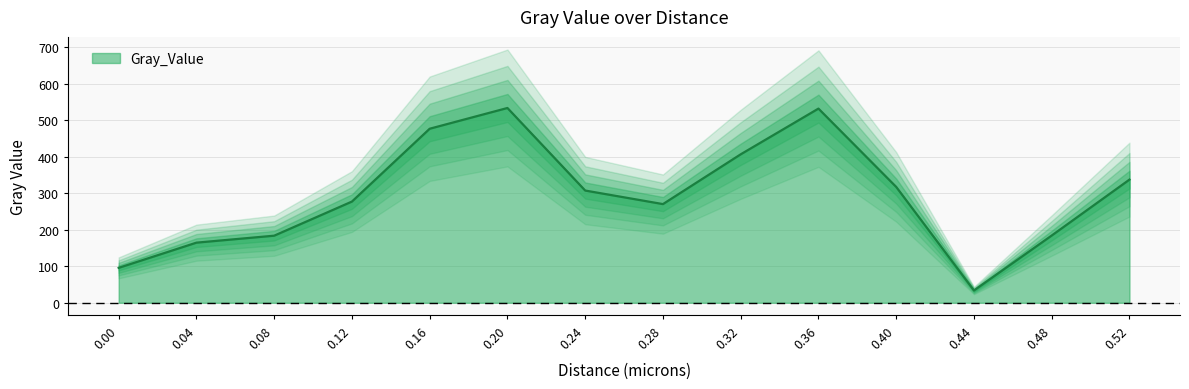

How many categories are shown in the chart?

14